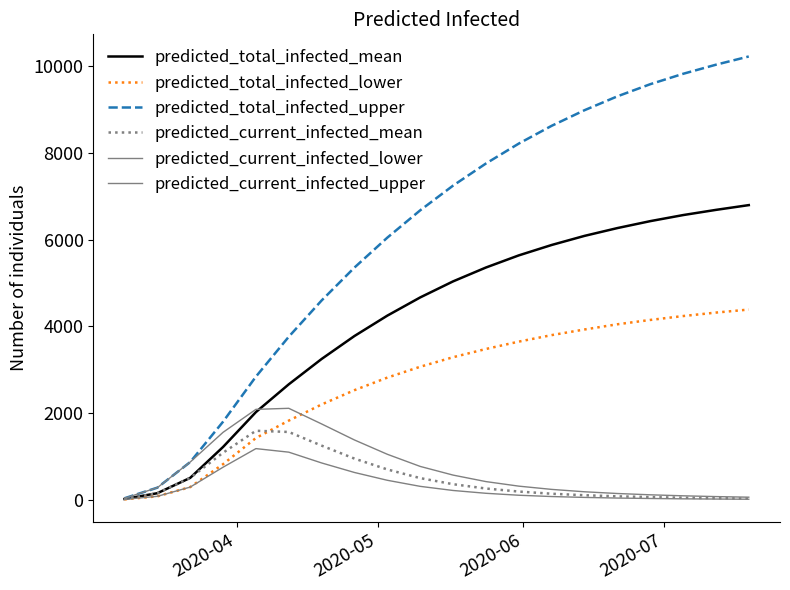

Does the chart display data point markers on the line(s)?

No